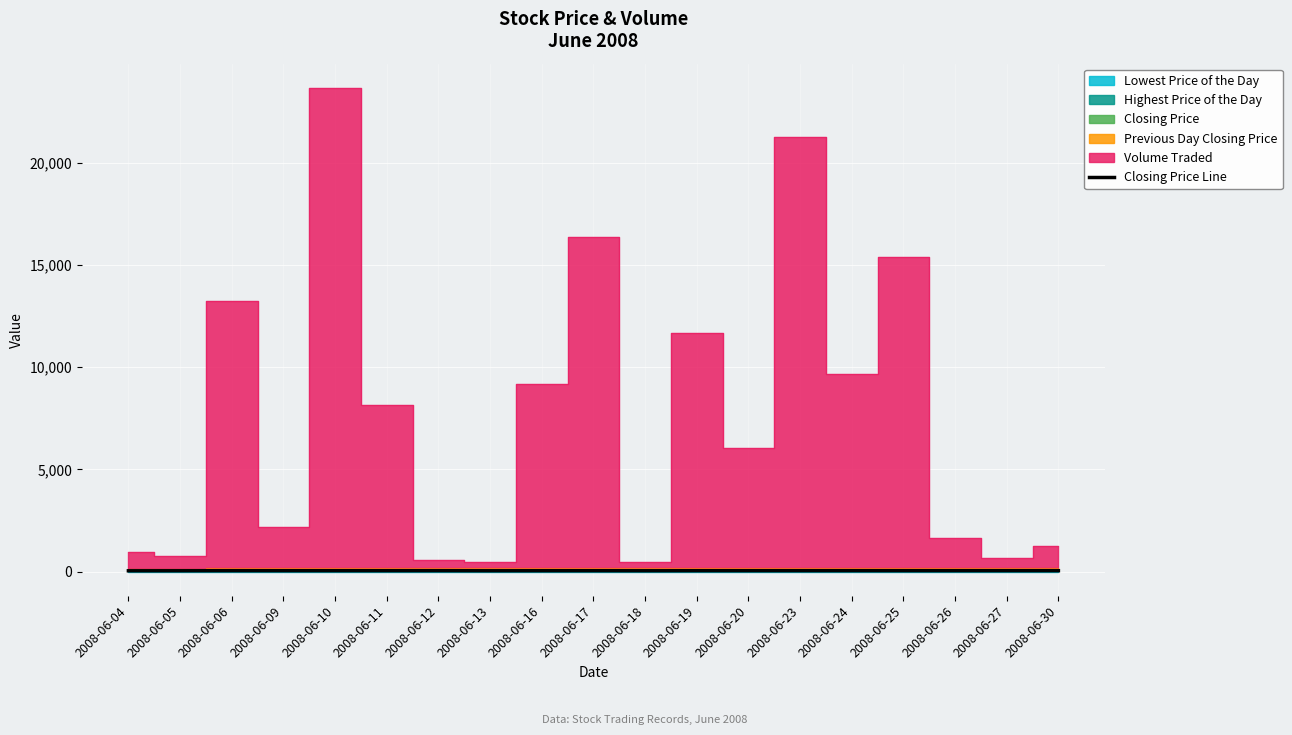

What is the difference between the second highest and second lowest values?

3.0